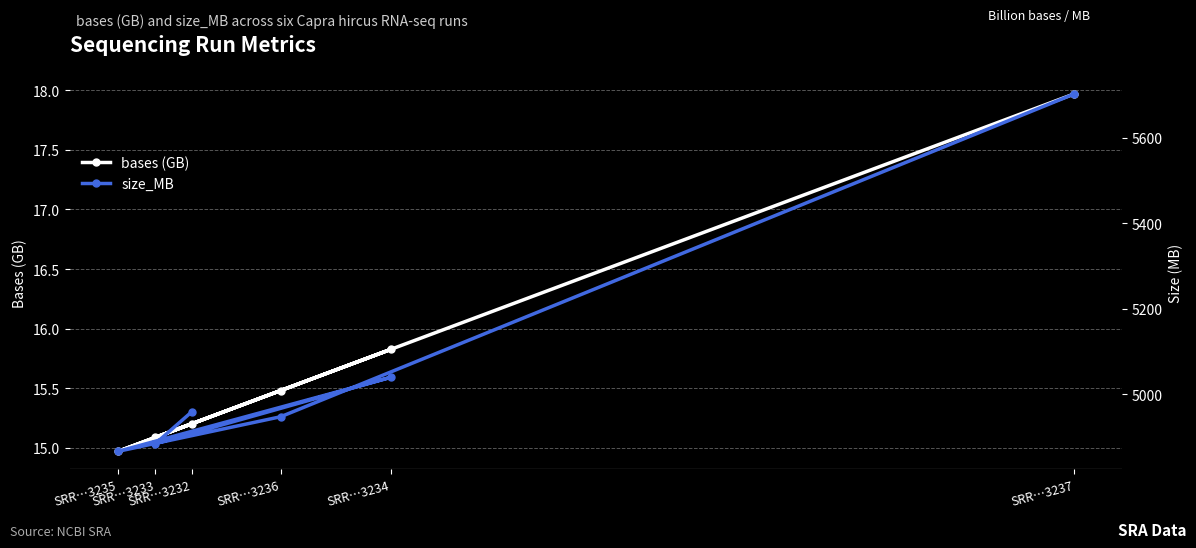

True or false: bases (GB) and size_MB intersect in this chart.

False